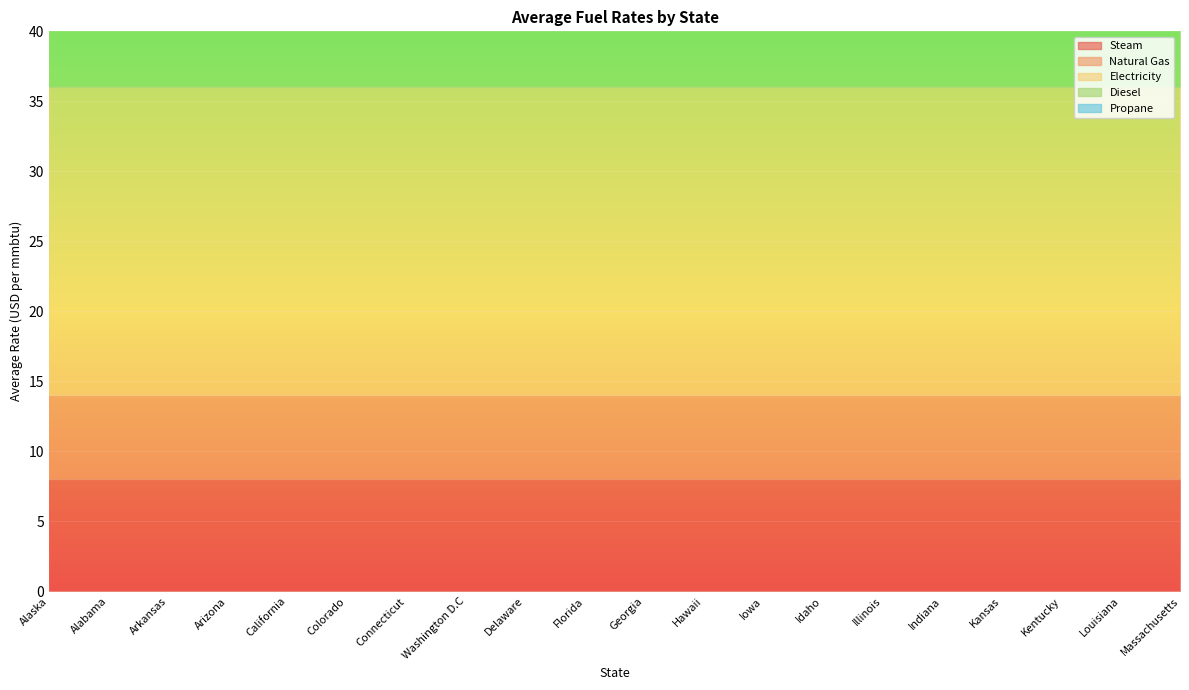

The Propane series shows 10 at Louisiana. True or false?

True